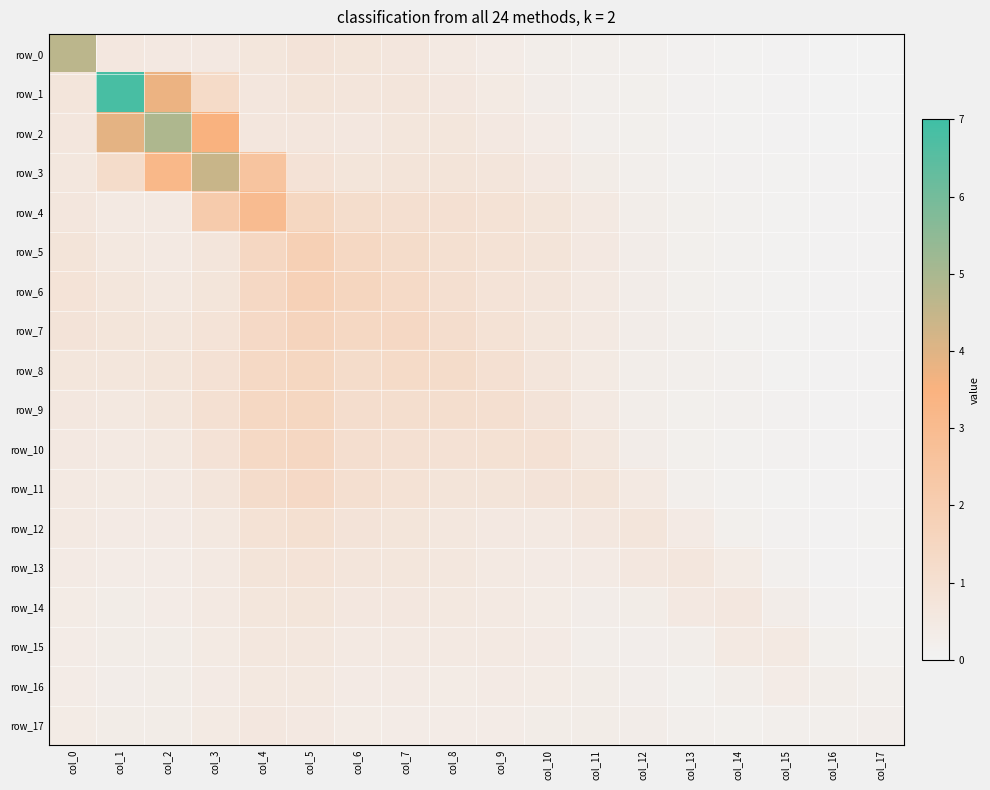

Reading right to left, transcribe all the data shown in this chart.

row_0: col_17=0.0	col_16=0.0	col_15=0.0	col_14=0.1	col_13=0.1	col_12=0.2	col_11=0.2	col_10=0.3	col_9=0.4	col_8=0.5	col_7=0.6	col_6=0.7	col_5=0.8	col_4=0.7	col_3=0.5	col_2=0.5	col_1=0.6	col_0=4.7
row_1: col_17=0.0	col_16=0.0	col_15=0.0	col_14=0.1	col_13=0.1	col_12=0.2	col_11=0.2	col_10=0.3	col_9=0.4	col_8=0.6	col_7=0.7	col_6=0.7	col_5=0.7	col_4=0.6	col_3=1.3	col_2=3.8	col_1=6.8	col_0=0.7
row_2: col_17=0.0	col_16=0.0	col_15=0.0	col_14=0.1	col_13=0.1	col_12=0.2	col_11=0.2	col_10=0.4	col_9=0.5	col_8=0.7	col_7=0.7	col_6=0.6	col_5=0.7	col_4=0.6	col_3=3.5	col_2=4.9	col_1=3.9	col_0=0.7
row_3: col_17=0.0	col_16=0.0	col_15=0.1	col_14=0.1	col_13=0.1	col_12=0.2	col_11=0.3	col_10=0.5	col_9=0.7	col_8=0.8	col_7=0.8	col_6=0.7	col_5=0.9	col_4=2.5	col_3=4.4	col_2=3.2	col_1=1.2	col_0=0.6
row_4: col_17=0.0	col_16=0.0	col_15=0.1	col_14=0.1	col_13=0.2	col_12=0.3	col_11=0.5	col_10=0.7	col_9=0.9	col_8=1.0	col_7=1.0	col_6=1.1	col_5=1.5	col_4=3.0	col_3=2.1	col_2=0.5	col_1=0.5	col_0=0.6
row_5: col_17=0.0	col_16=0.0	col_15=0.1	col_14=0.1	col_13=0.2	col_12=0.3	col_11=0.5	col_10=0.7	col_9=0.9	col_8=1.0	col_7=1.2	col_6=1.4	col_5=1.9	col_4=1.5	col_3=0.7	col_2=0.5	col_1=0.6	col_0=0.8
row_6: col_17=0.0	col_16=0.0	col_15=0.1	col_14=0.1	col_13=0.2	col_12=0.3	col_11=0.5	col_10=0.7	col_9=0.8	col_8=1.0	col_7=1.3	col_6=1.5	col_5=1.8	col_4=1.4	col_3=0.7	col_2=0.6	col_1=0.7	col_0=0.8
row_7: col_17=0.0	col_16=0.0	col_15=0.1	col_14=0.1	col_13=0.2	col_12=0.3	col_11=0.5	col_10=0.7	col_9=0.9	col_8=1.1	col_7=1.4	col_6=1.4	col_5=1.6	col_4=1.4	col_3=0.8	col_2=0.7	col_1=0.7	col_0=0.8
row_8: col_17=0.0	col_16=0.0	col_15=0.1	col_14=0.1	col_13=0.2	col_12=0.3	col_11=0.5	col_10=0.7	col_9=1.0	col_8=1.2	col_7=1.3	col_6=1.2	col_5=1.5	col_4=1.4	col_3=0.9	col_2=0.7	col_1=0.7	col_0=0.7
row_9: col_17=0.0	col_16=0.0	col_15=0.1	col_14=0.1	col_13=0.2	col_12=0.3	col_11=0.5	col_10=0.8	col_9=1.1	col_8=1.1	col_7=1.1	col_6=1.1	col_5=1.5	col_4=1.4	col_3=1.0	col_2=0.7	col_1=0.6	col_0=0.6
row_10: col_17=0.0	col_16=0.0	col_15=0.1	col_14=0.1	col_13=0.2	col_12=0.3	col_11=0.6	col_10=0.9	col_9=0.9	col_8=0.9	col_7=1.0	col_6=1.1	col_5=1.5	col_4=1.4	col_3=0.9	col_2=0.6	col_1=0.5	col_0=0.5
row_11: col_17=0.0	col_16=0.0	col_15=0.1	col_14=0.1	col_13=0.2	col_12=0.5	col_11=0.8	col_10=0.8	col_9=0.7	col_8=0.8	col_7=0.9	col_6=1.0	col_5=1.3	col_4=1.2	col_3=0.7	col_2=0.5	col_1=0.5	col_0=0.5
row_12: col_17=0.1	col_16=0.0	col_15=0.1	col_14=0.2	col_13=0.4	col_12=0.7	col_11=0.6	col_10=0.5	col_9=0.5	col_8=0.6	col_7=0.7	col_6=0.8	col_5=1.0	col_4=0.9	col_3=0.6	col_2=0.4	col_1=0.4	col_0=0.5
row_13: col_17=0.1	col_16=0.0	col_15=0.1	col_14=0.4	col_13=0.6	col_12=0.6	col_11=0.4	col_10=0.4	col_9=0.5	col_8=0.6	col_7=0.7	col_6=0.7	col_5=0.8	col_4=0.7	col_3=0.5	col_2=0.4	col_1=0.4	col_0=0.4
row_14: col_17=0.1	col_16=0.1	col_15=0.3	col_14=0.6	col_13=0.5	col_12=0.4	col_11=0.3	col_10=0.4	col_9=0.5	col_8=0.6	col_7=0.6	col_6=0.6	col_5=0.7	col_4=0.7	col_3=0.5	col_2=0.4	col_1=0.3	col_0=0.4
row_15: col_17=0.1	col_16=0.2	col_15=0.5	col_14=0.5	col_13=0.3	col_12=0.2	col_11=0.3	col_10=0.4	col_9=0.5	col_8=0.5	col_7=0.5	col_6=0.5	col_5=0.6	col_4=0.6	col_3=0.4	col_2=0.3	col_1=0.3	col_0=0.4
row_16: col_17=0.2	col_16=0.3	col_15=0.4	col_14=0.3	col_13=0.2	col_12=0.3	col_11=0.3	col_10=0.4	col_9=0.4	col_8=0.4	col_7=0.4	col_6=0.4	col_5=0.6	col_4=0.6	col_3=0.4	col_2=0.3	col_1=0.3	col_0=0.4
row_17: col_17=0.3	col_16=0.2	col_15=0.2	col_14=0.2	col_13=0.2	col_12=0.3	col_11=0.3	col_10=0.3	col_9=0.4	col_8=0.4	col_7=0.4	col_6=0.4	col_5=0.5	col_4=0.6	col_3=0.5	col_2=0.4	col_1=0.3	col_0=0.4